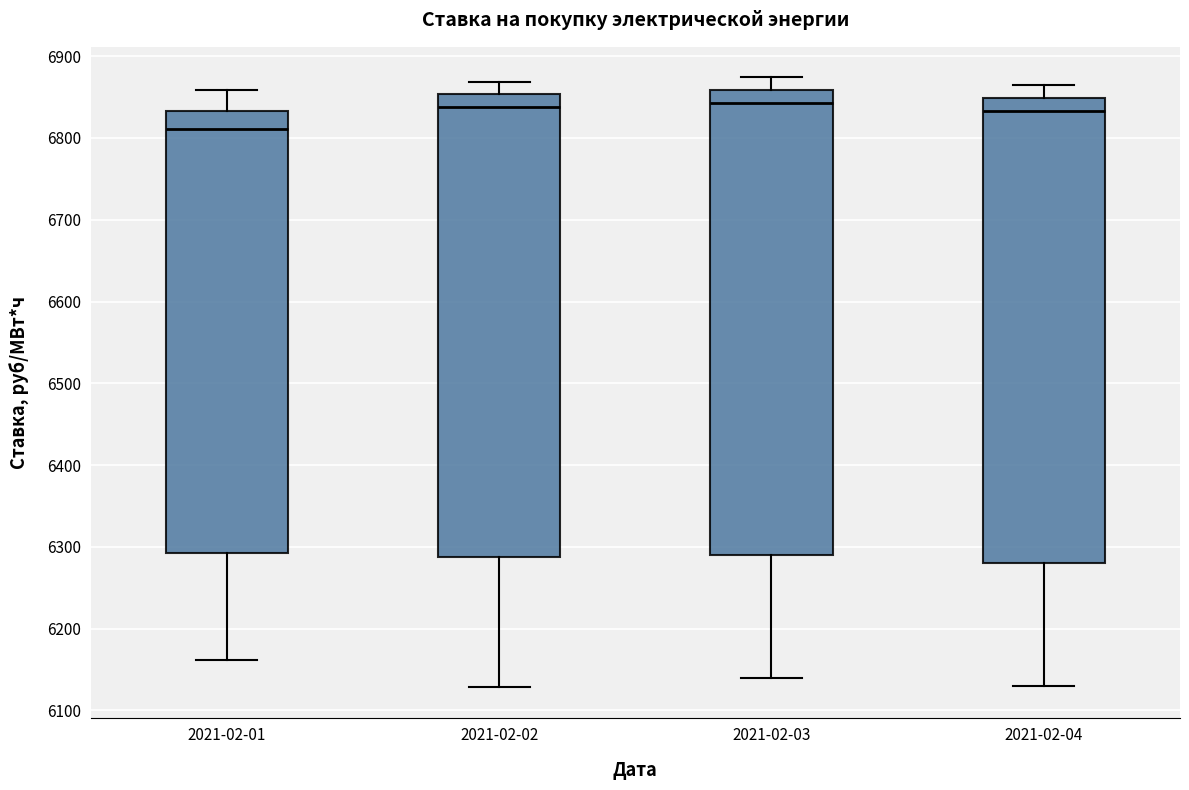

Reading left to right, transcribe this box plot: for each box, give where its median line is, the range the box spans, and where its two whiskers end, as read against the y-axis. The values are not printed on the chart, so give them approximately, as read against the axis.

2021-02-01: median 6810, box 6290 to 6830, whiskers 6160 to 6860
2021-02-02: median 6840, box 6290 to 6850, whiskers 6130 to 6870
2021-02-03: median 6840, box 6290 to 6860, whiskers 6140 to 6870
2021-02-04: median 6830, box 6280 to 6850, whiskers 6130 to 6860